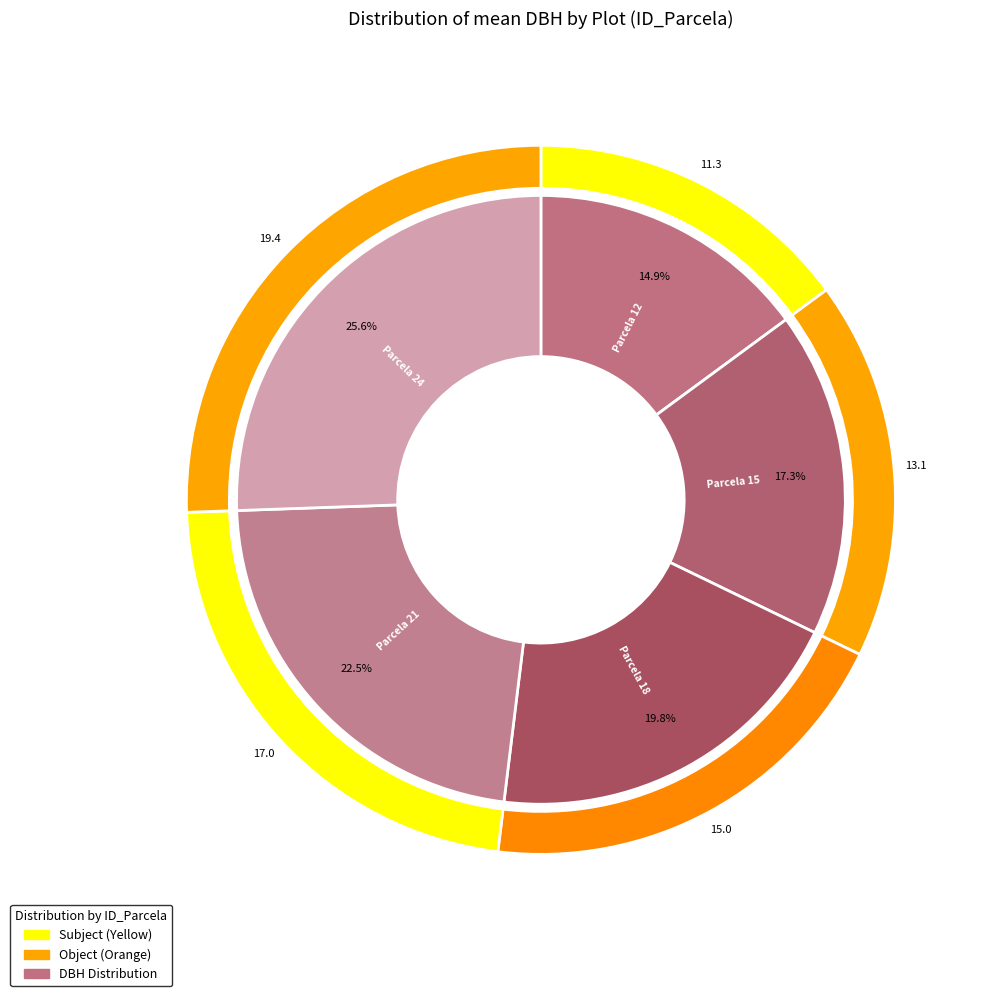

Is there any slice that represents more than half of the pie?

No